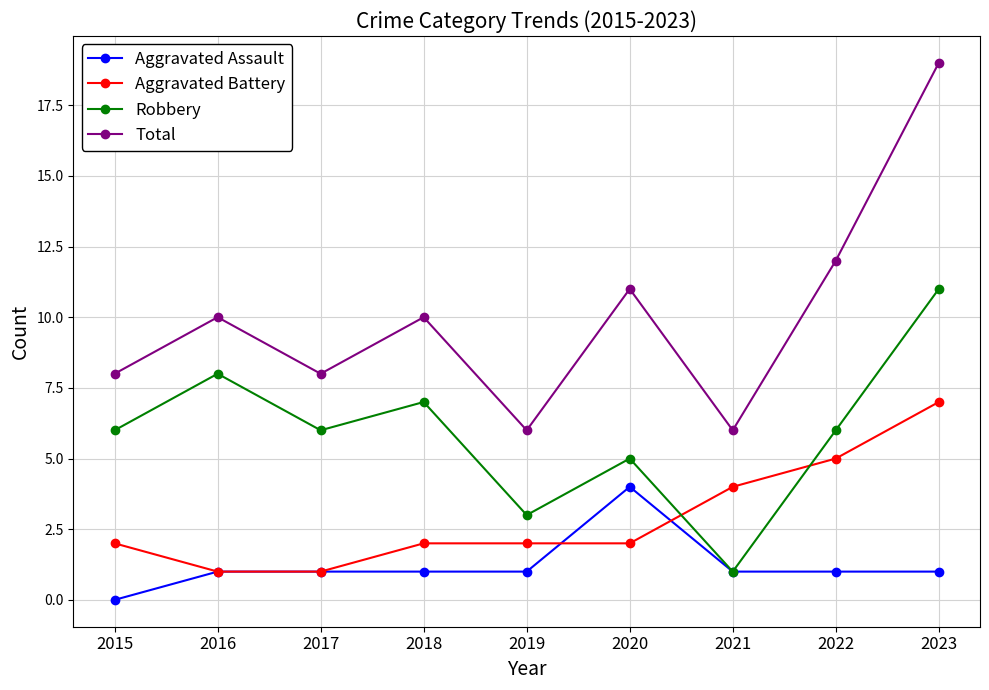

How many lines are shown in the chart?

4